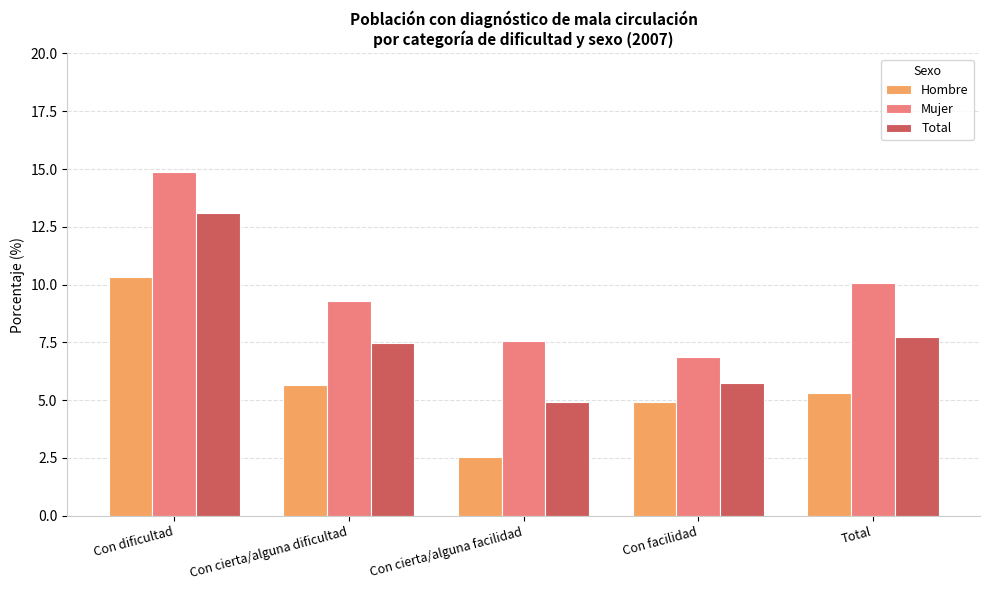

How many series are shown in this chart?

3